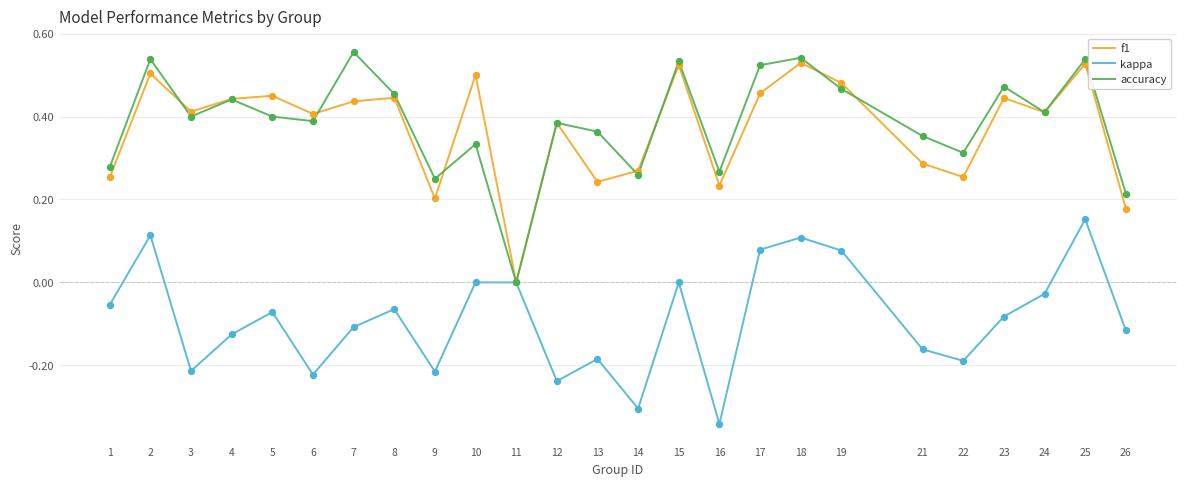

Which series has the largest range (max minus min)?

accuracy